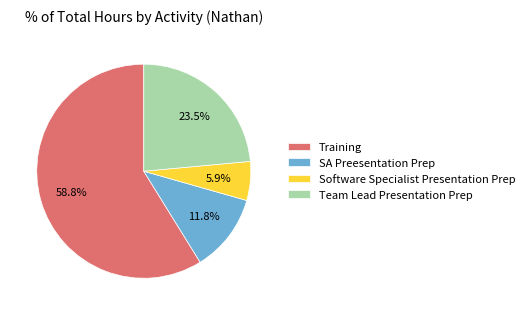

Which category has the smallest portion of the pie?

Software Specialist Presentation Prep